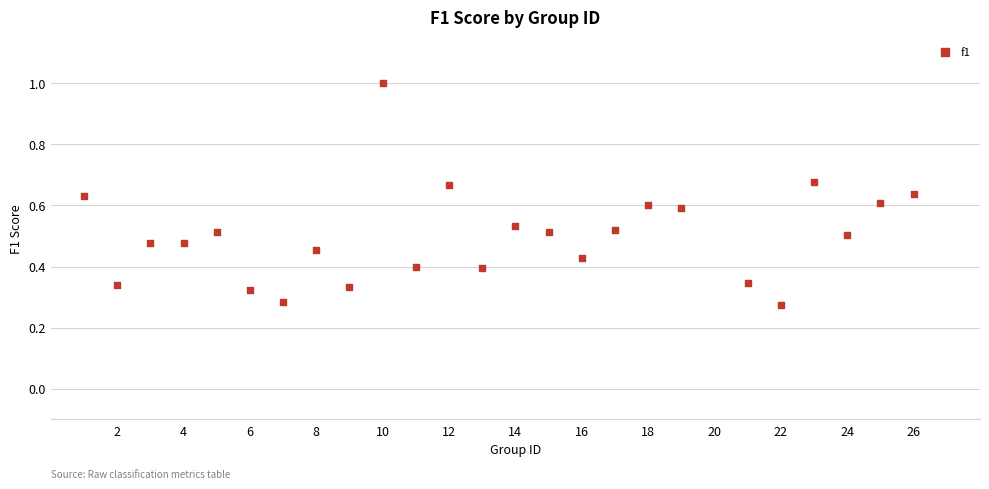

What is the range of X values (max minus min)?

25.0